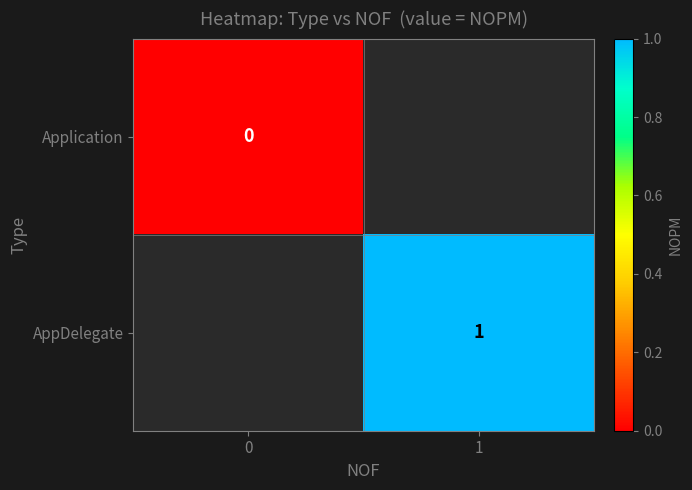

Is it true that AppDelegate equals 1 at 1?

True